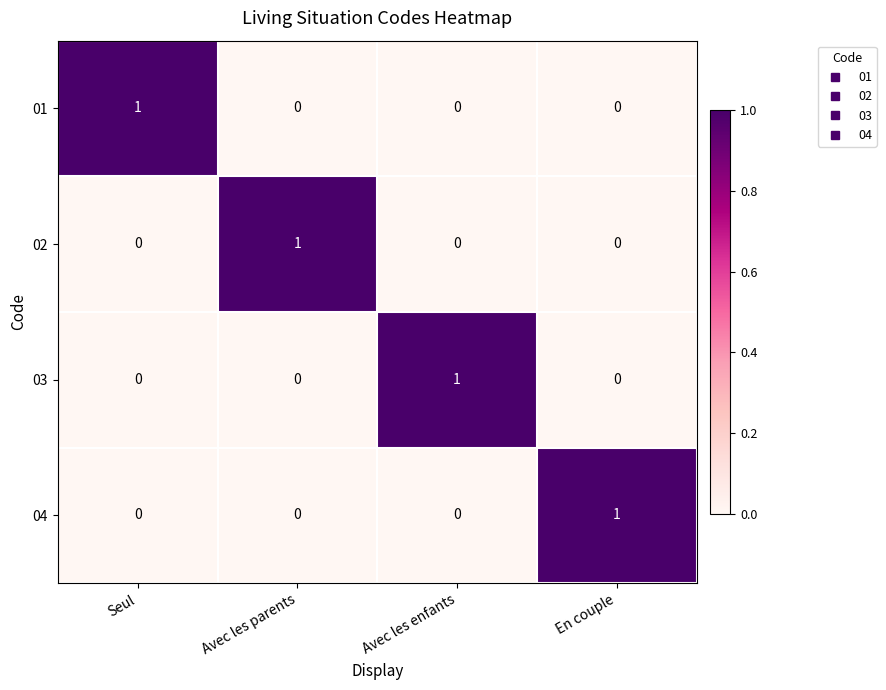

At how many categories does at least one series exceed 0?

4